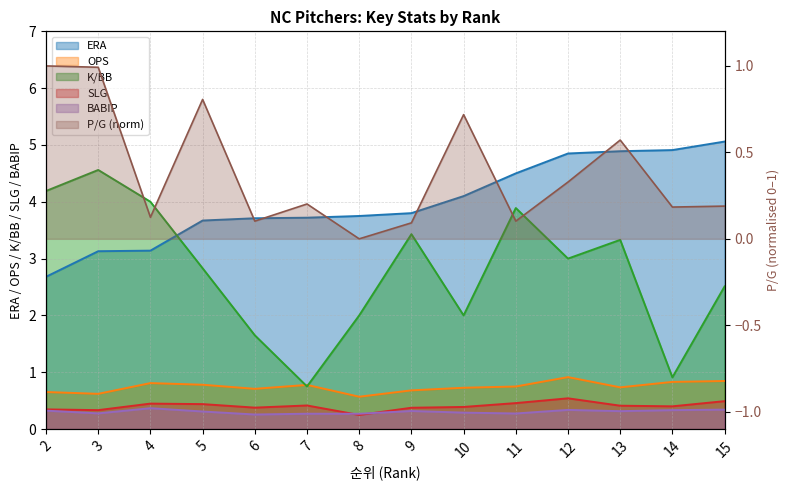

How many interior local valleys does the P/G series have?

5